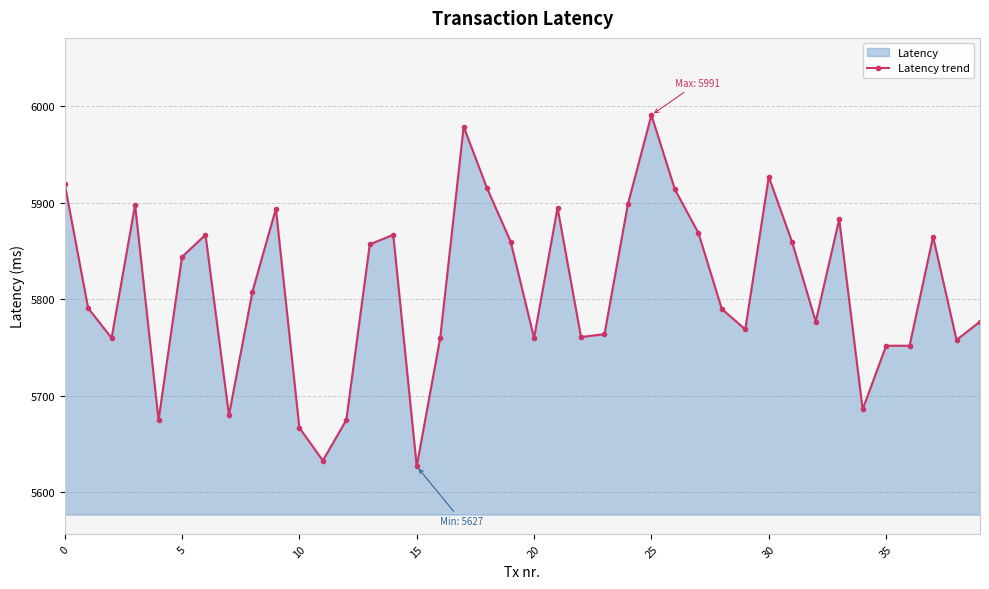

The value at 20 is 5760. True or false?

True